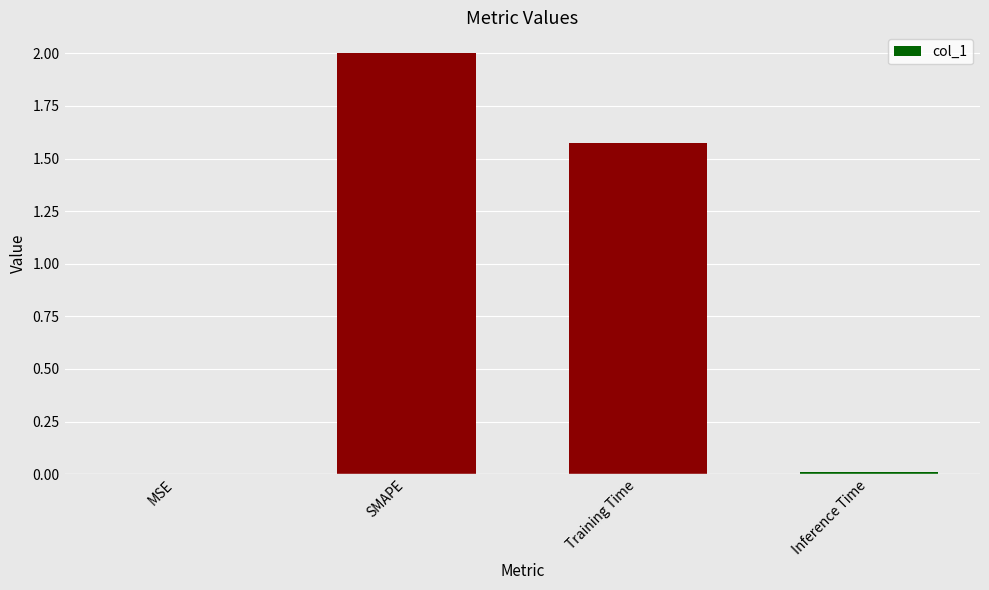

Between SMAPE and Inference Time, which is larger?

SMAPE